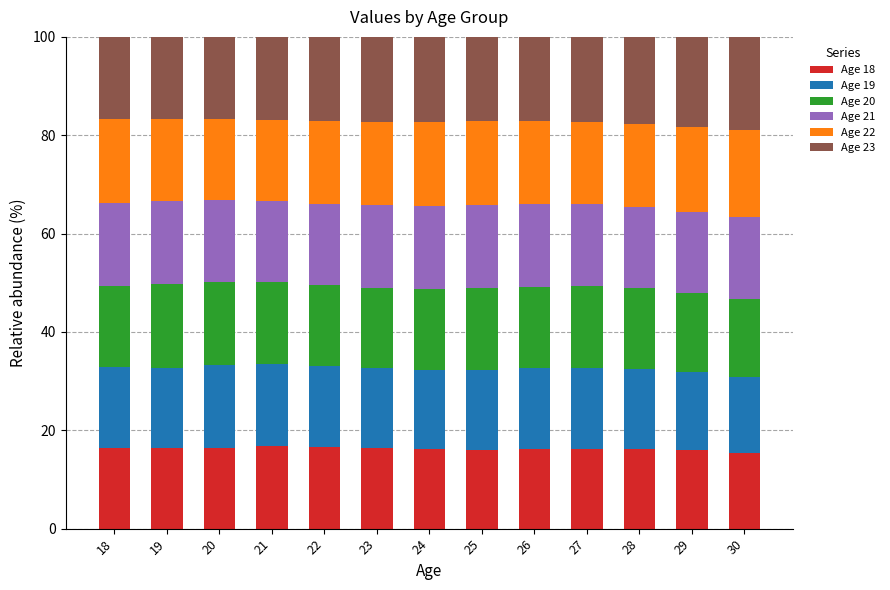

What is the average value of the Age 18 series?

16.2